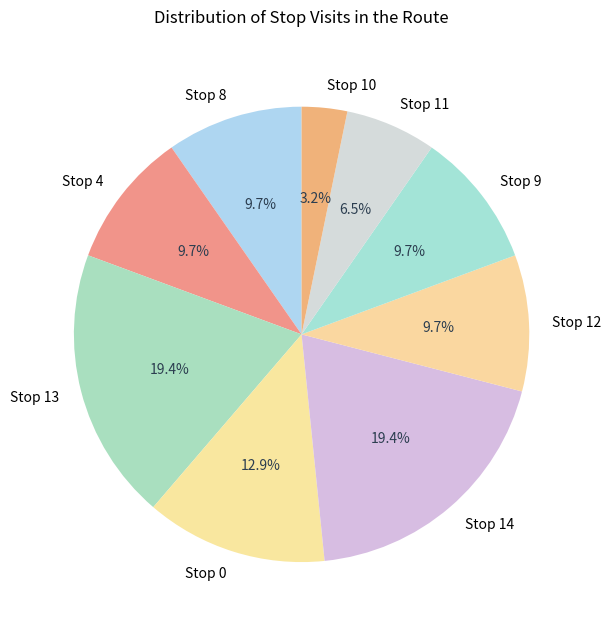

Which slice is the smallest?

Stop 10